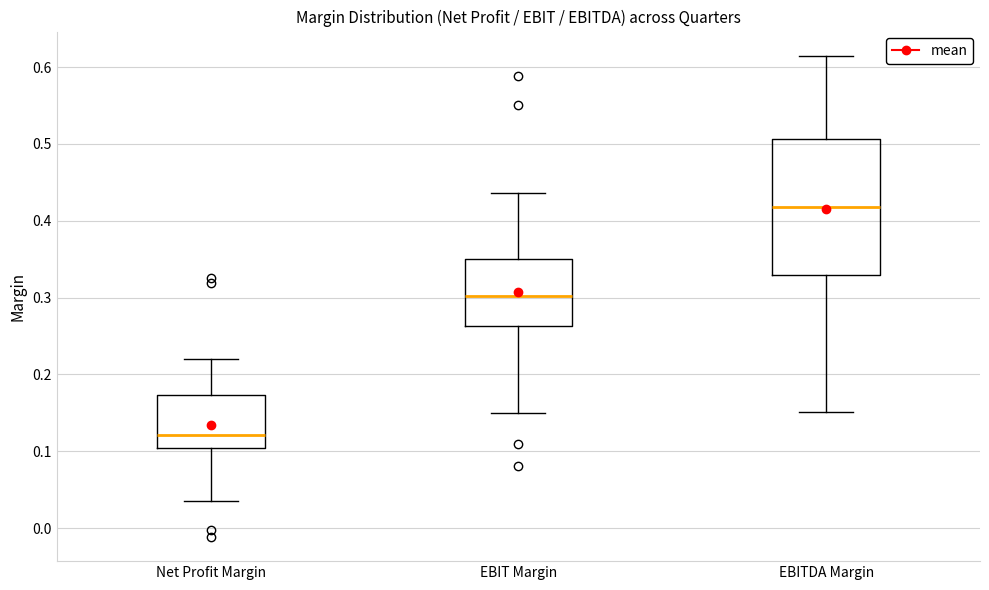

Which box has the highest median line?

EBITDA Margin